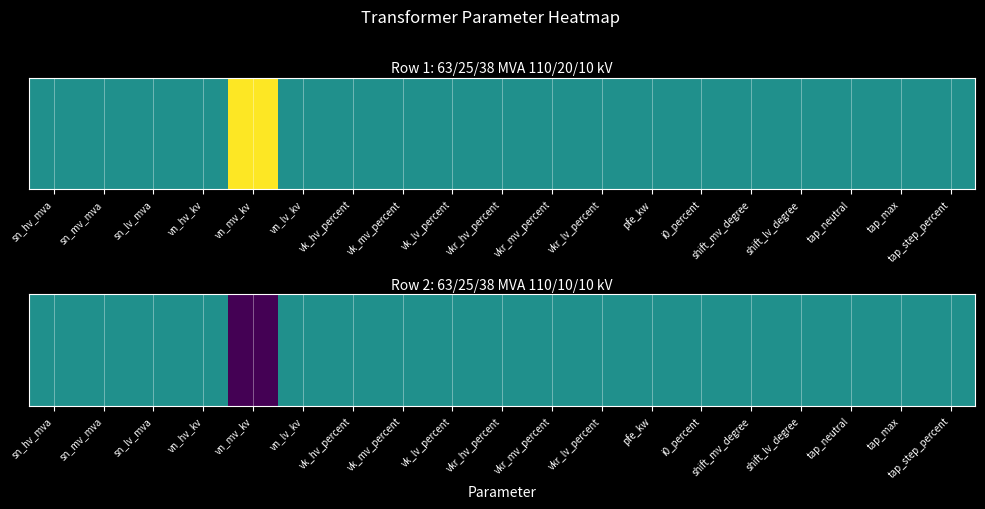

Reading left to right, what are all the values shown in this chart?

sn_hv_mva=0.5	sn_mv_mva=0.5	sn_lv_mva=0.5	vn_hv_kv=0.5	vn_mv_kv=0.0	vn_lv_kv=0.5	vk_hv_percent=0.5	vk_mv_percent=0.5	vk_lv_percent=0.5	vkr_hv_percent=0.5	vkr_mv_percent=0.5	vkr_lv_percent=0.5	pfe_kw=0.5	i0_percent=0.5	shift_mv_degree=0.5	shift_lv_degree=0.5	tap_neutral=0.5	tap_max=0.5	tap_step_percent=0.5